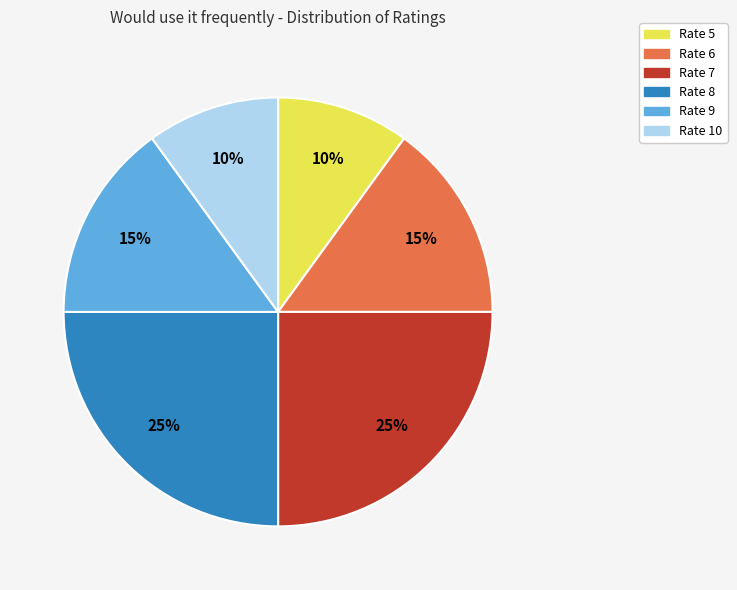

Does any single category account for the majority?

No